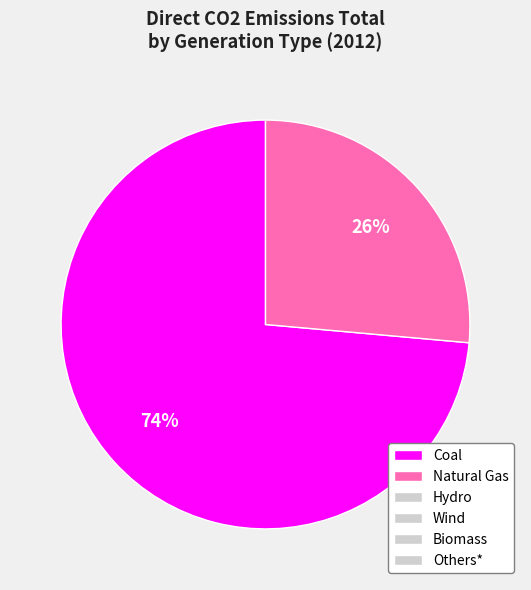

How many slices are in this pie chart?

2